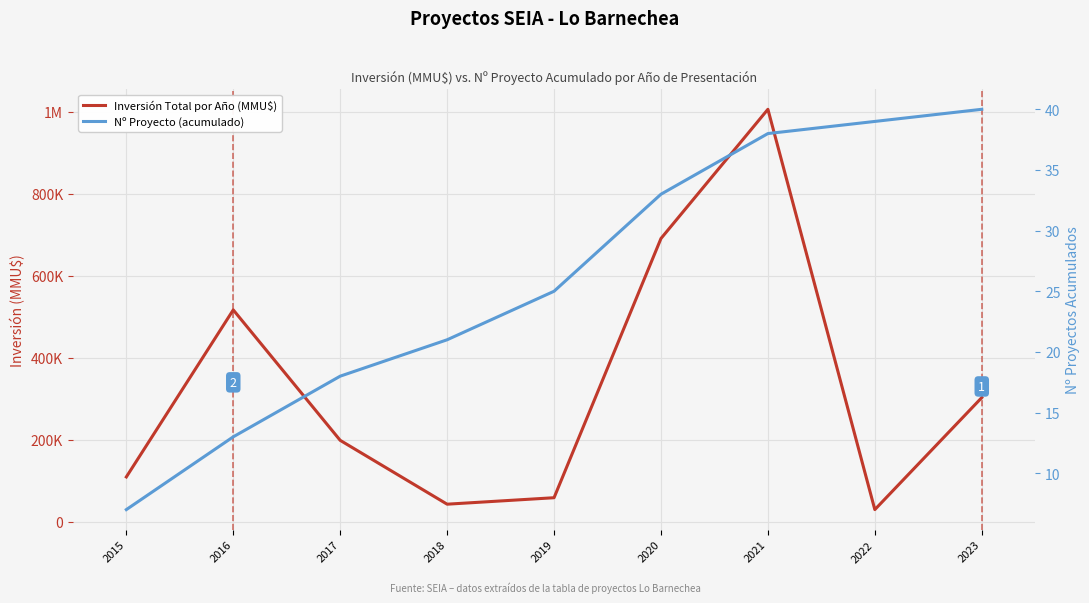

List the labels in order of Nº Proyecto (acumulado) value, largest first.

2023, 2022, 2021, 2020, 2019, 2018, 2017, 2016, 2015